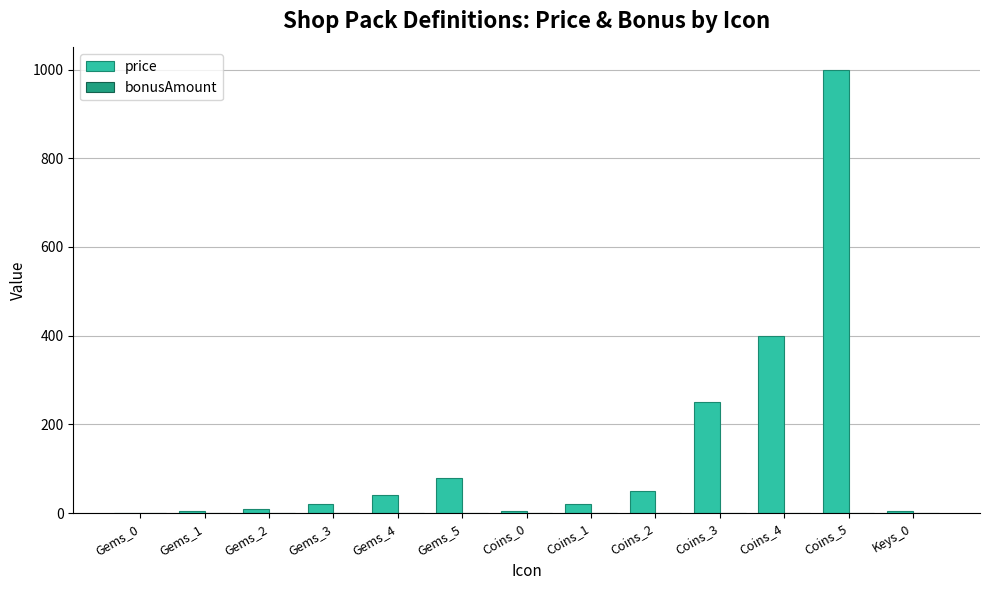

The value of price at Coins_1 is 20.0. True or false?

True